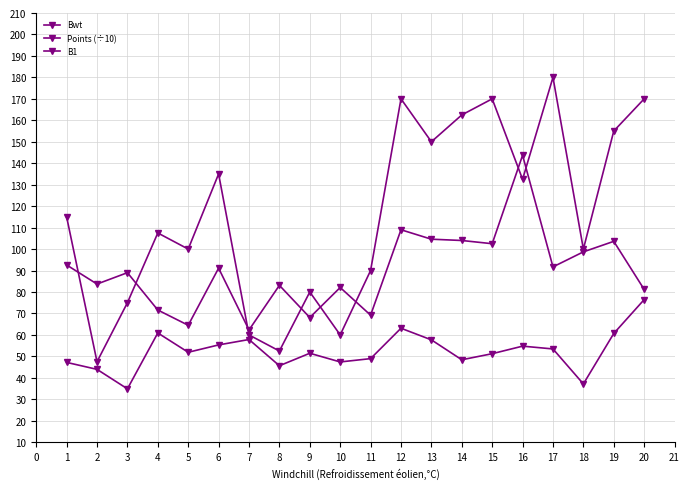

List the series in order of their peak value, highest first.

B1, Bwt, Points (÷10)